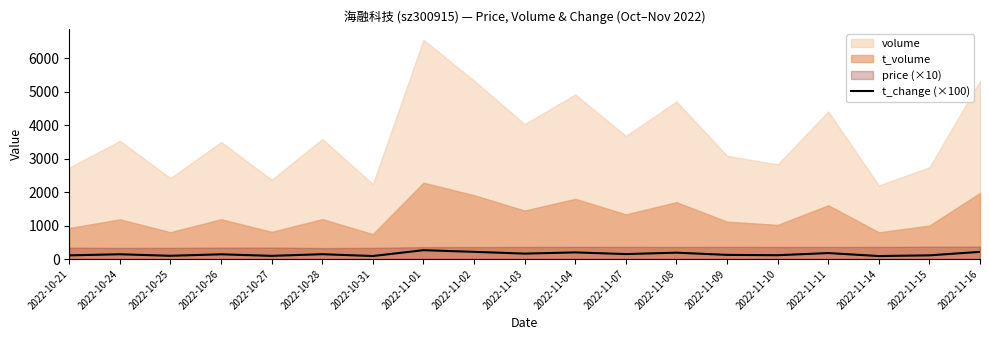

Count the number of categories in the chart.

19